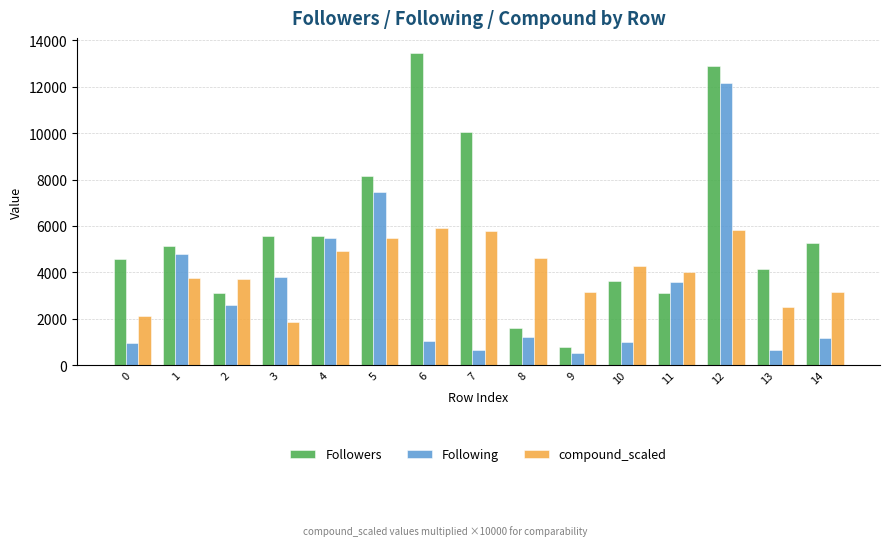

What is the value of the compound_scaled bar at the 7th from the left?

5916.8